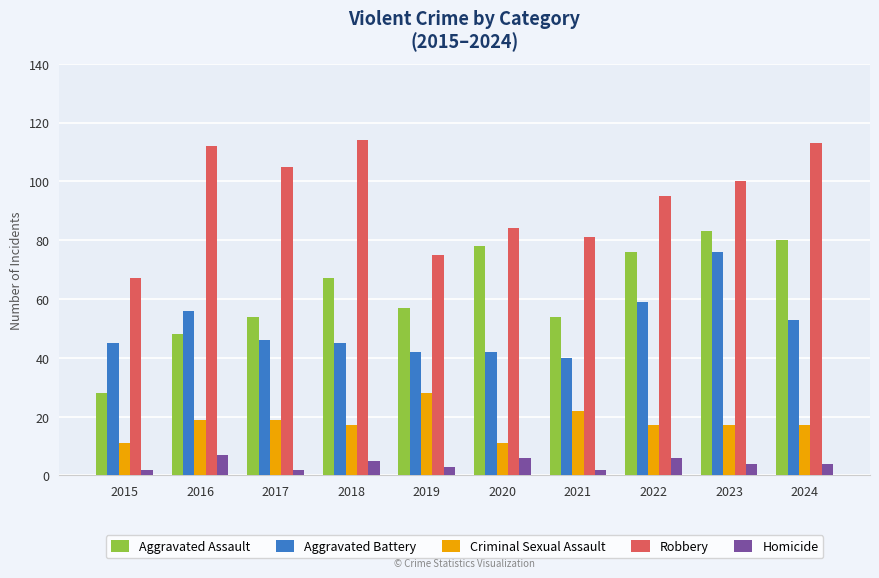

At 2024, list the series in order from largest to smallest.

Robbery, Aggravated Assault, Aggravated Battery, Criminal Sexual Assault, Homicide